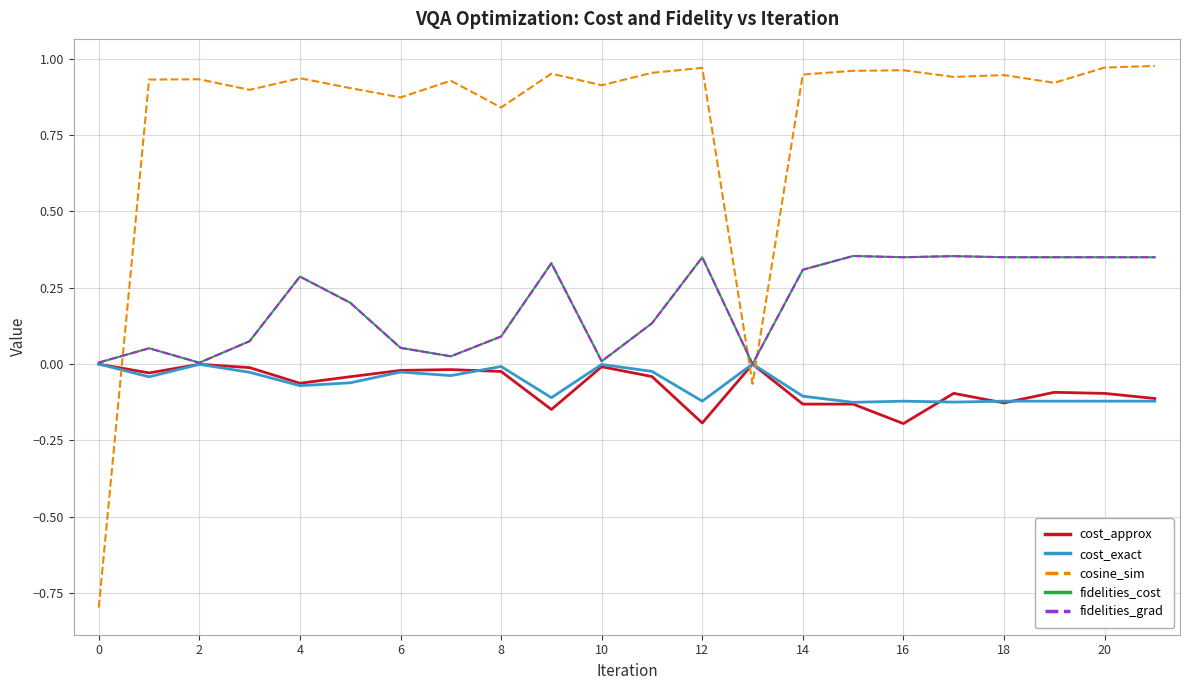

What is the difference between the second highest and minimum values in the fidelities_cost series?

0.4